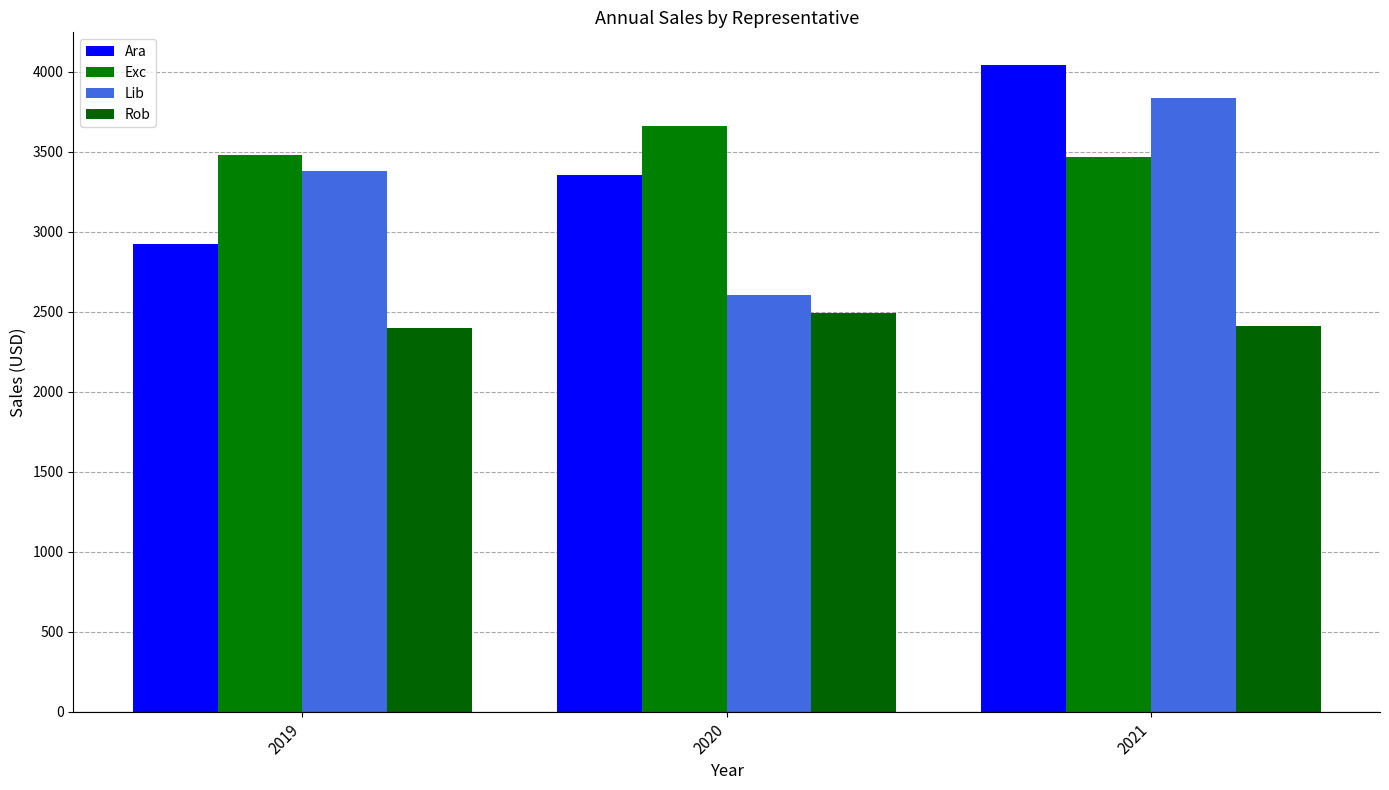

What is the value of the Ara bar at the 2nd from the left?

3356.4